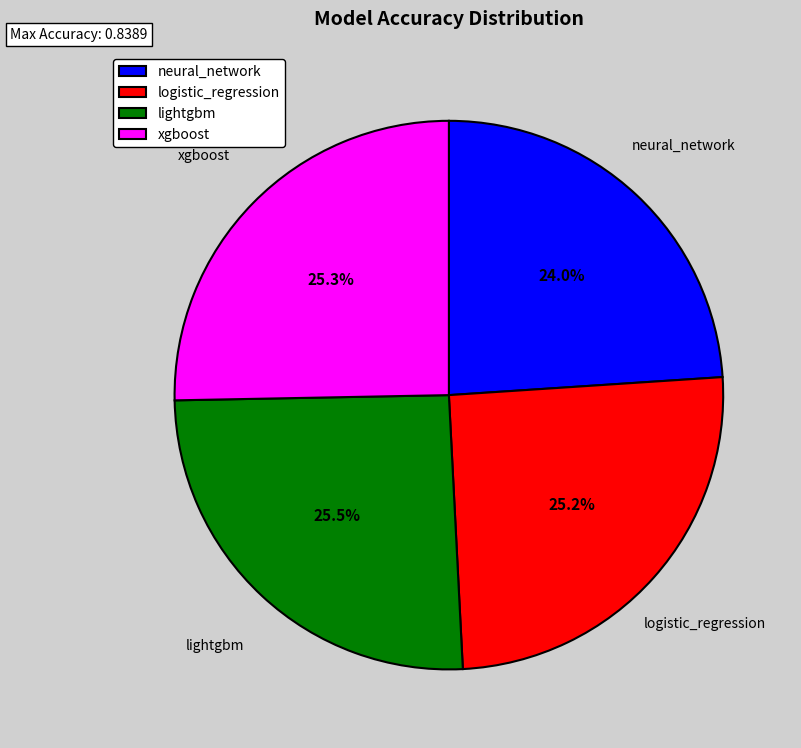

Count the number of slices in the pie.

4